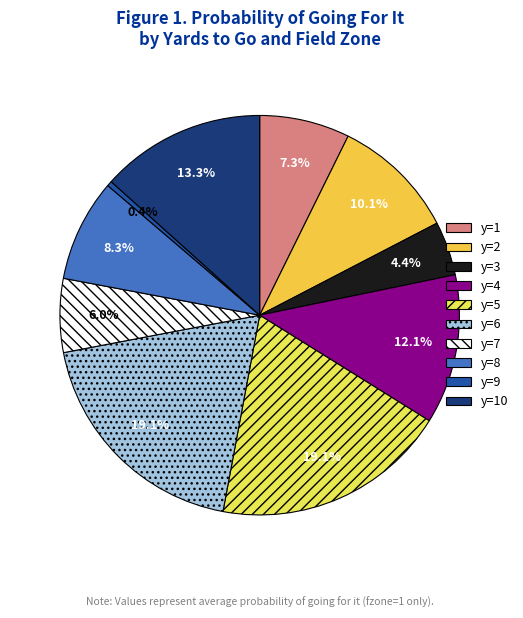

To the nearest percent, what portion does y=5 represent?

19%